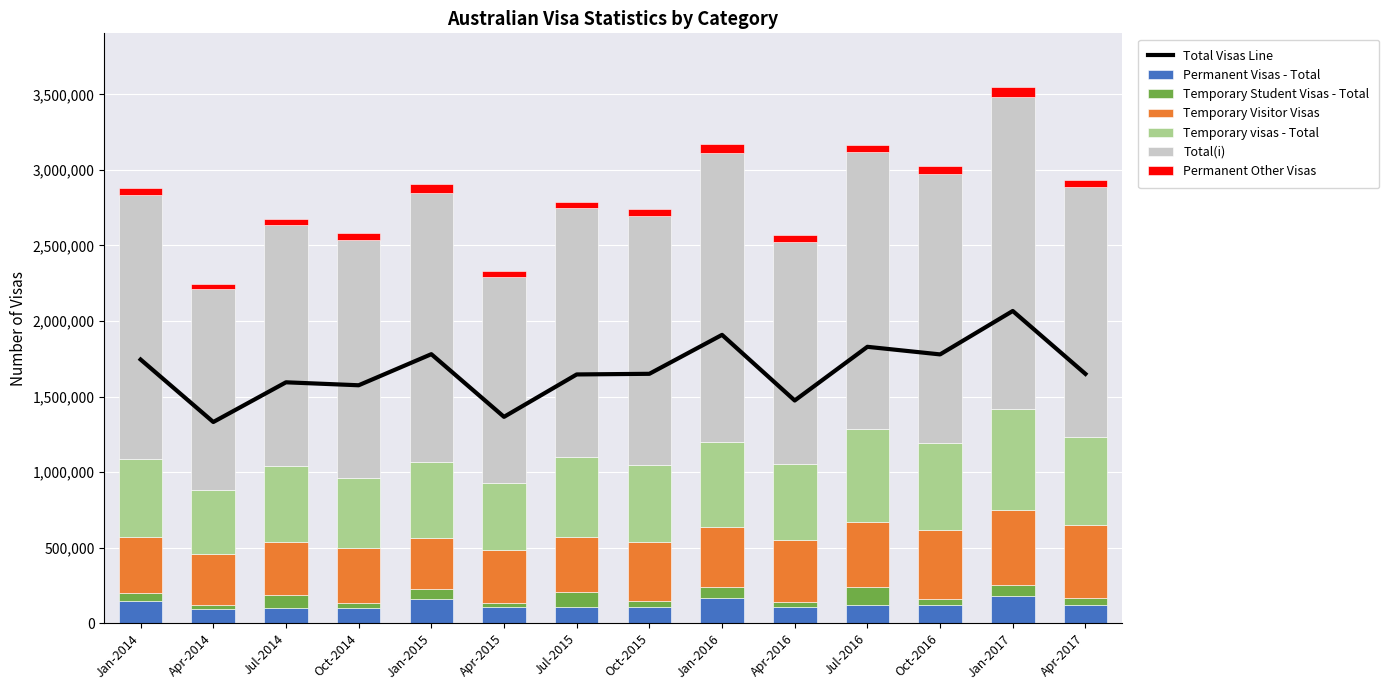

Where is Permanent Visas - Total nearest to the value 136155?

Jan-2014